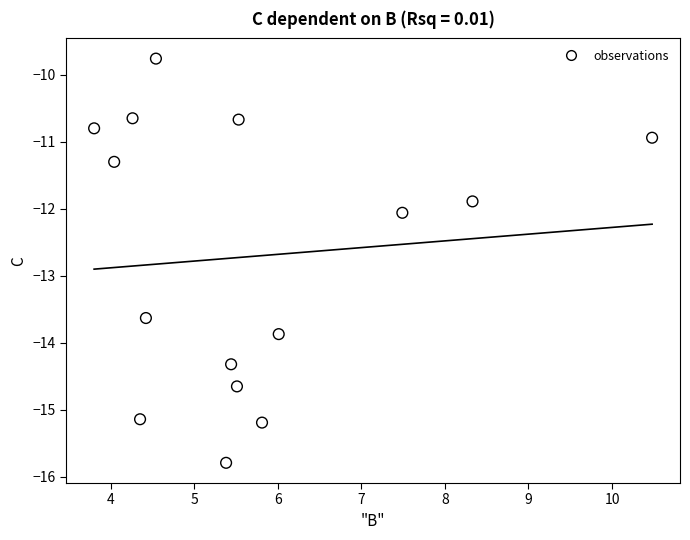

What is the range of X values (max minus min)?

6.7